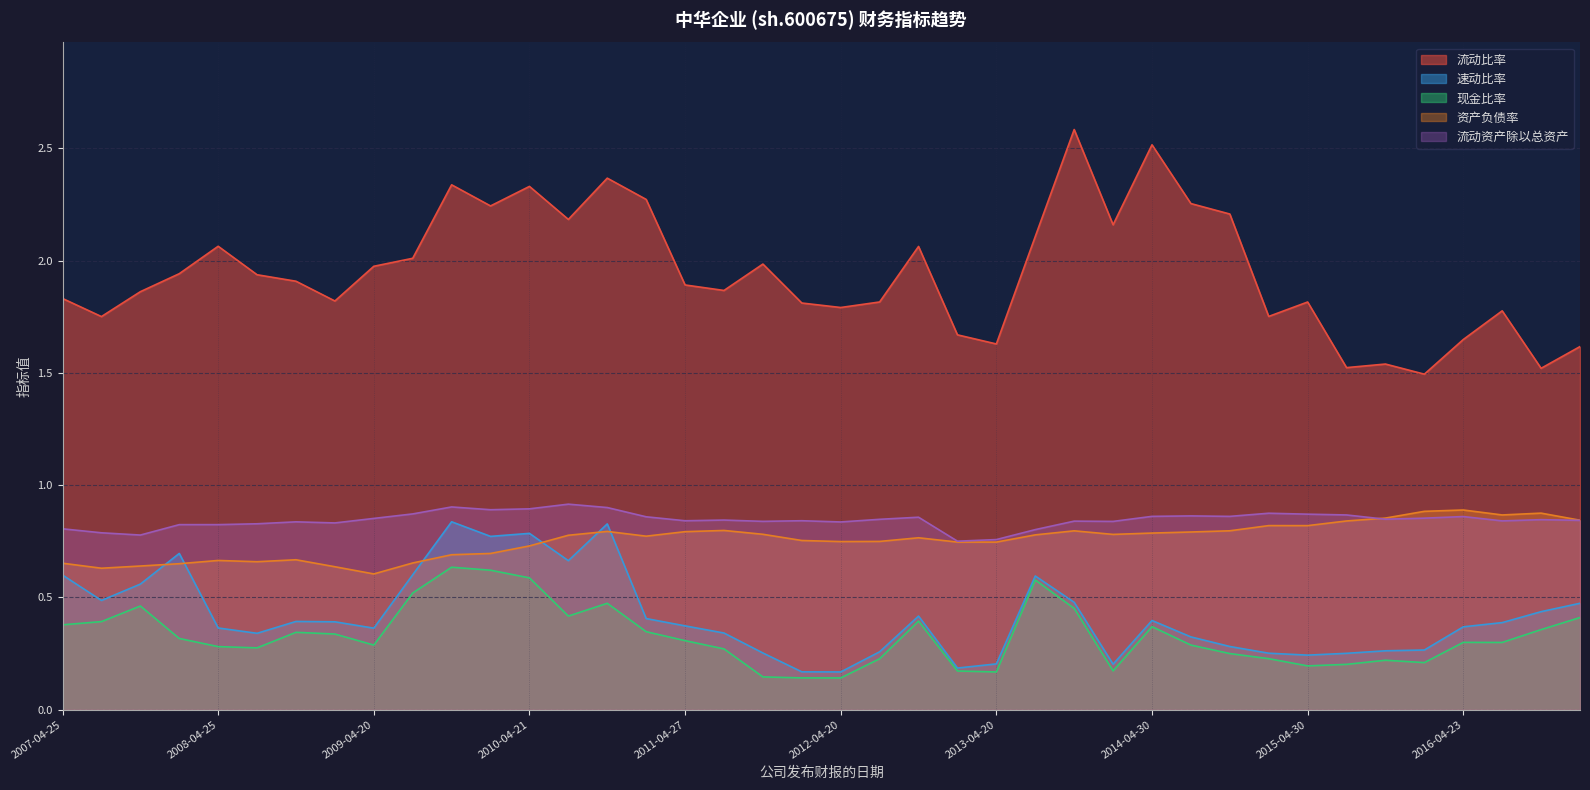

What is the difference between the second highest and minimum values in the 流动比率 series?

1.0